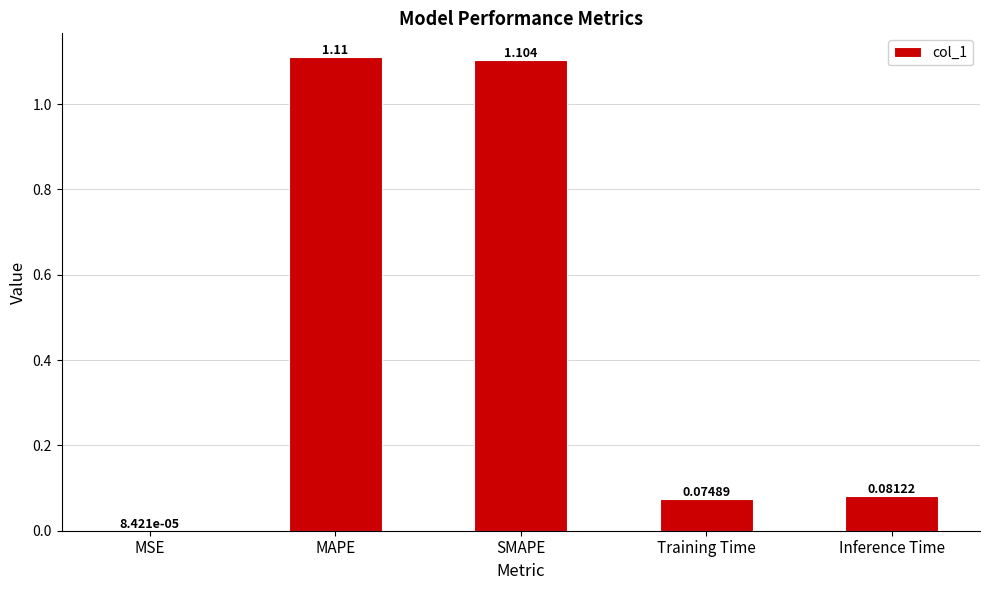

Which category has the highest value across all series?

MAPE